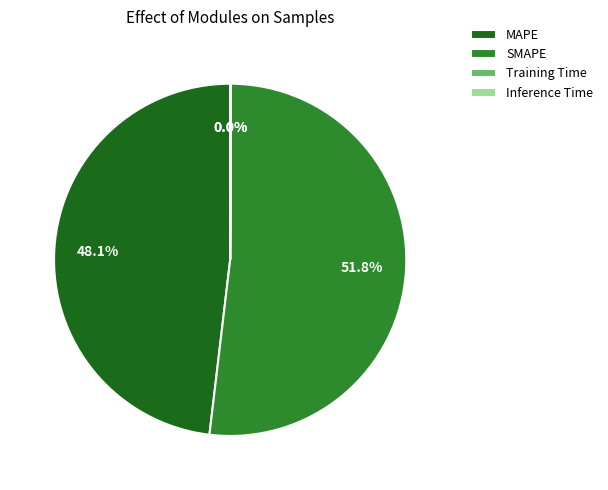

Which slice is the largest?

SMAPE